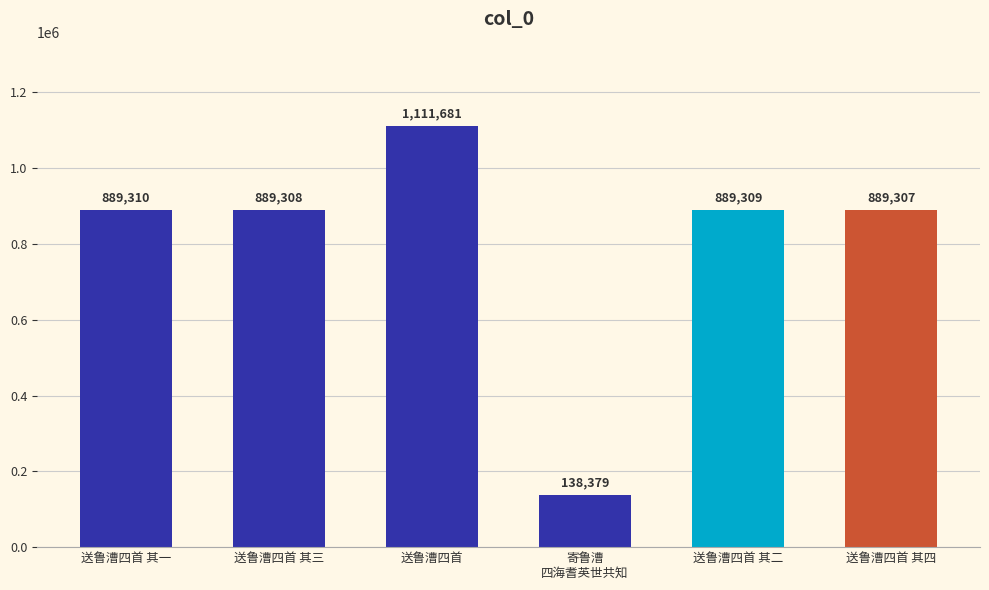

Reading left to right, transcribe all the data shown in this chart.

889310	889308	1111681	138379	889309	889307